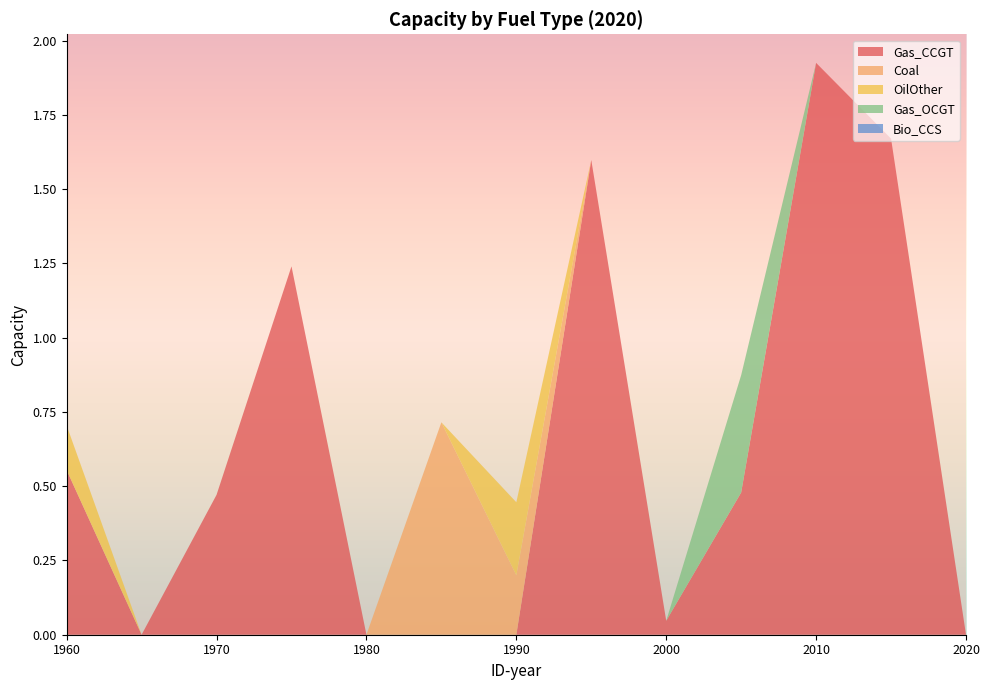

Reading left to right, what are all the values shown in this chart?

Gas_CCGT: 0.6	0.0	0.5	1.2	0.0	0.0	0.0	1.6	0.0	0.5	1.9	1.7	0.0
Coal: 0.0	0.0	0.0	0.0	0.0	0.7	0.2	0.0	0.0	0.0	0.0	0.0	0.0
OilOther: 0.1	0.0	0.0	0.0	0.0	0.0	0.2	0.0	0.0	0.0	0.0	0.0	0.0
Gas_OCGT: 0.0	0.0	0.0	0.0	0.0	0.0	0.0	0.0	0.0	0.4	0.0	0.0	0.0
Bio_CCS: 0.0	0.0	0.0	0.0	0.0	0.0	0.0	0.0	0.0	0.0	0.0	0.0	0.0